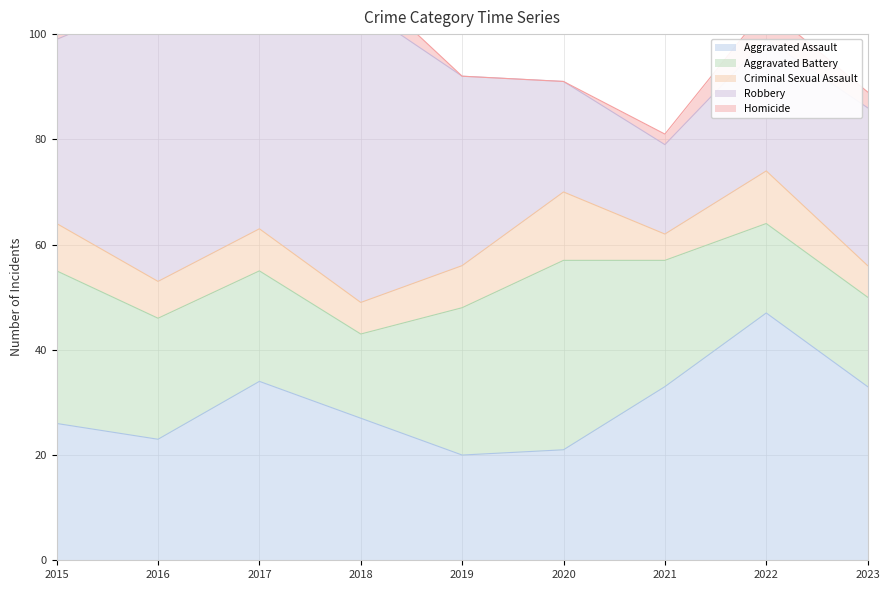

Reading left to right, extract all data points from this chart.

Aggravated Assault: 2015=26	2016=23	2017=34	2018=27	2019=20	2020=21	2021=33	2022=47	2023=33
Aggravated Battery: 2015=29	2016=23	2017=21	2018=16	2019=28	2020=36	2021=24	2022=17	2023=17
Criminal Sexual Assault: 2015=9	2016=7	2017=8	2018=6	2019=8	2020=13	2021=5	2022=10	2023=6
Robbery: 2015=35	2016=54	2017=56	2018=56	2019=36	2020=21	2021=17	2022=25	2023=30
Homicide: 2015=4	2016=2	2017=1	2018=5	2019=0	2020=0	2021=2	2022=6	2023=3